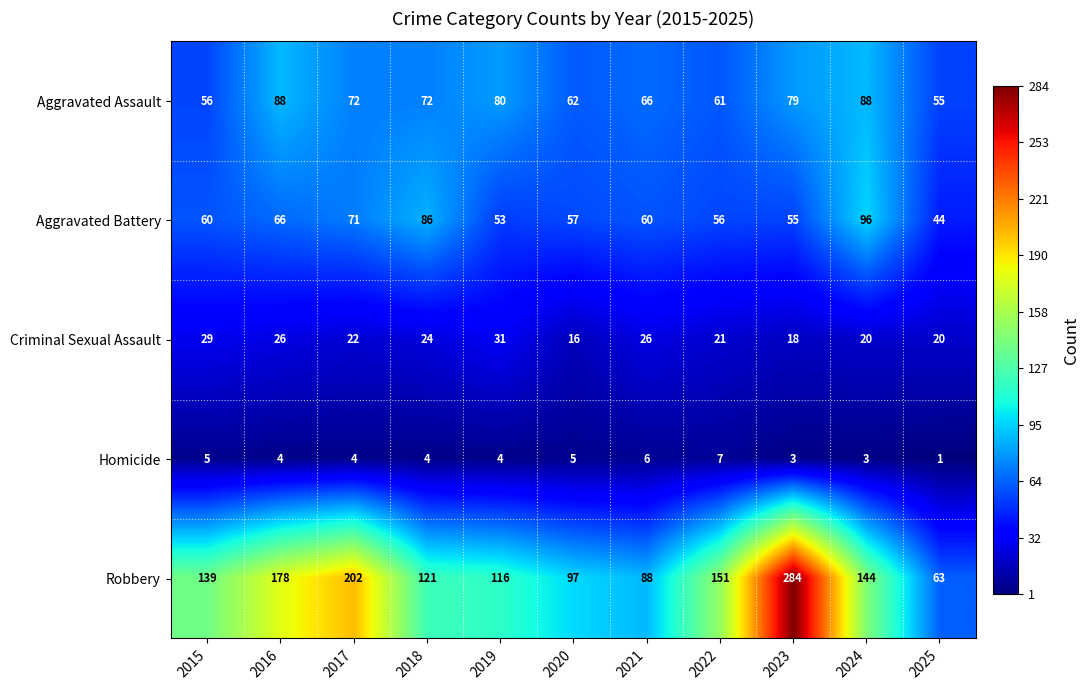

Which category has the highest value in the Criminal Sexual Assault series?

2019